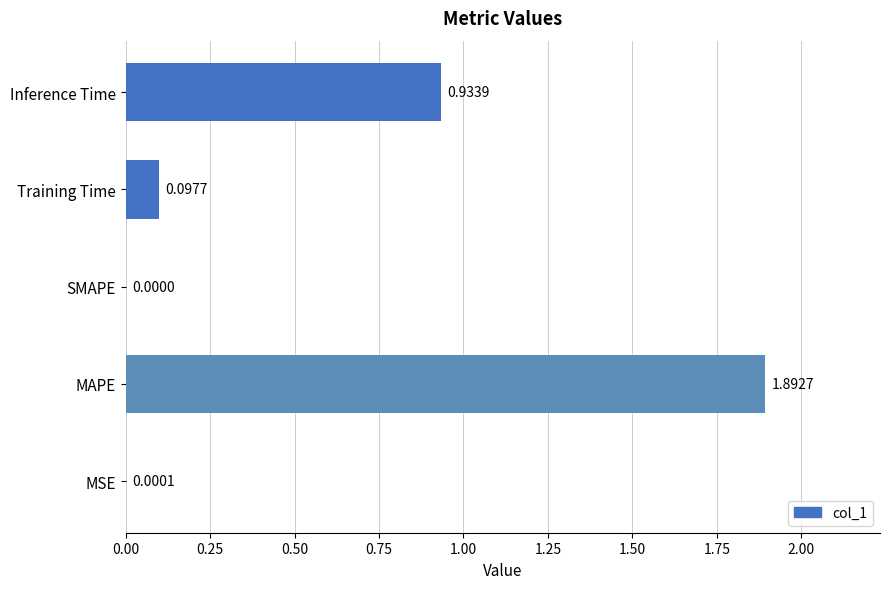

What is the sum of all values?

2.9